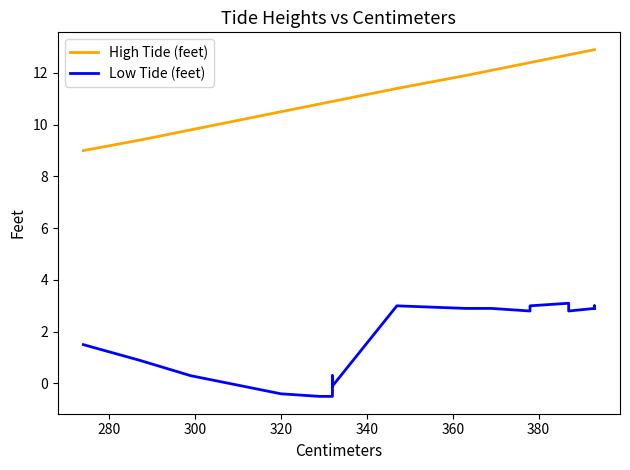

What are all the series names shown in the legend?

High Tide (feet), Low Tide (feet)